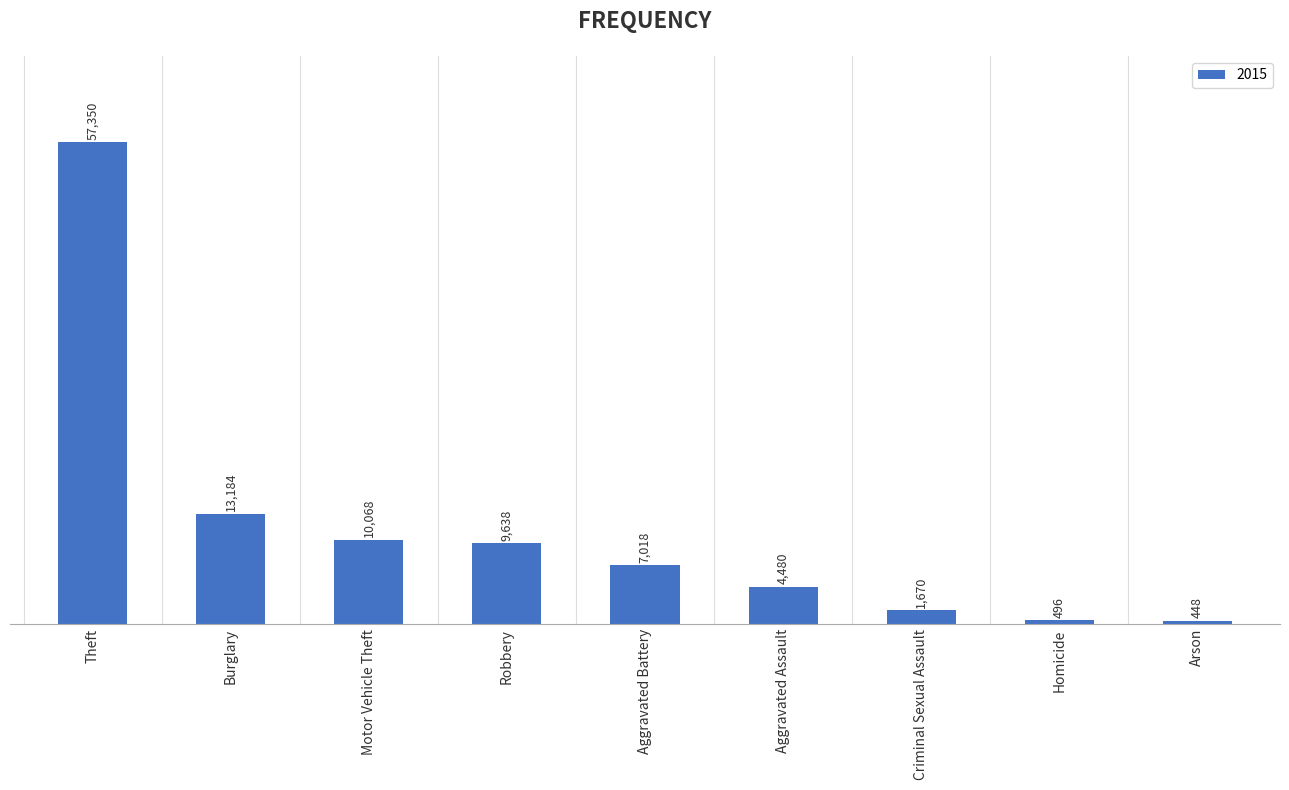

Which label corresponds to the smallest value in the chart?

Arson